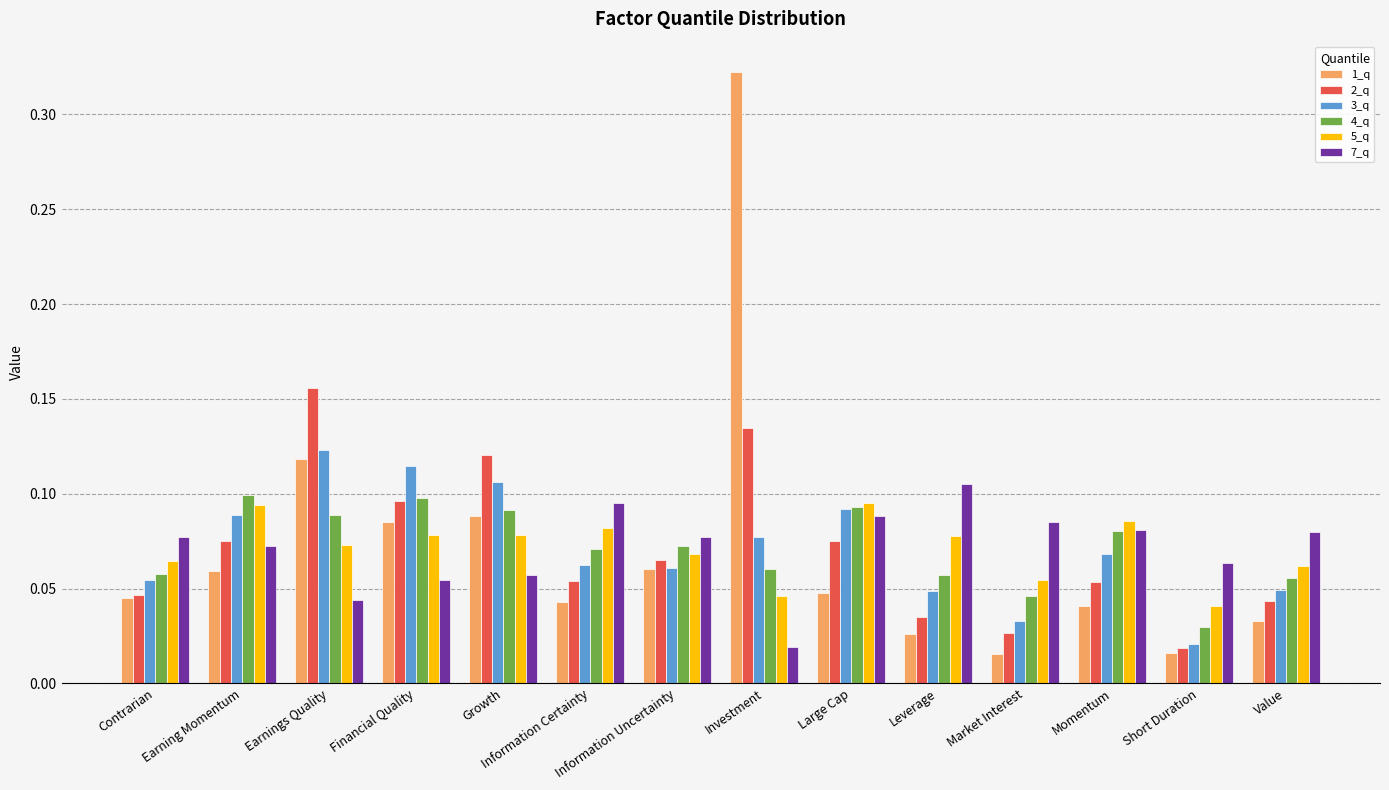

At how many categories does at least one series exceed 0?

14